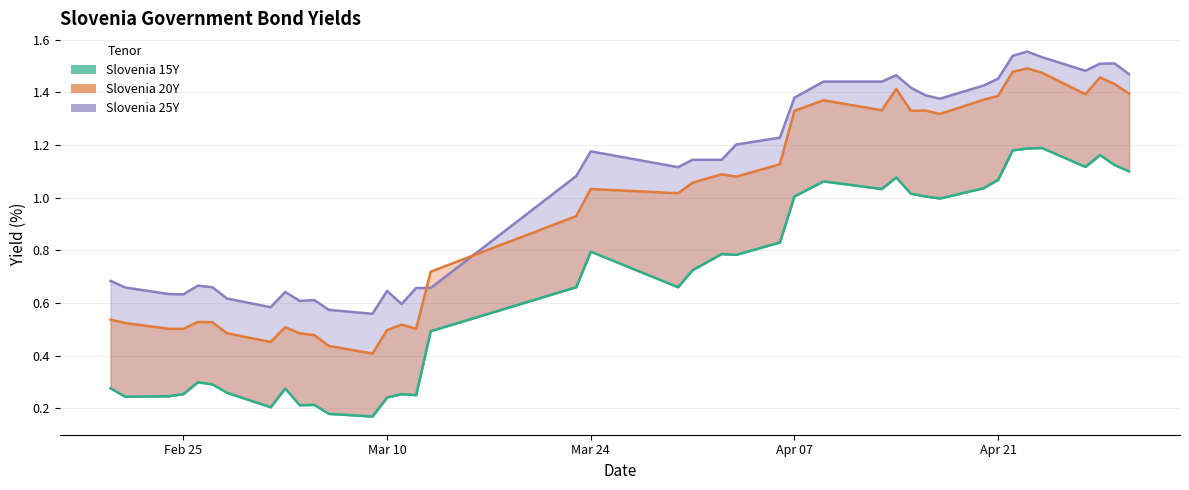

Where is the first local minimum for Slovenia 25Y?

Feb 25